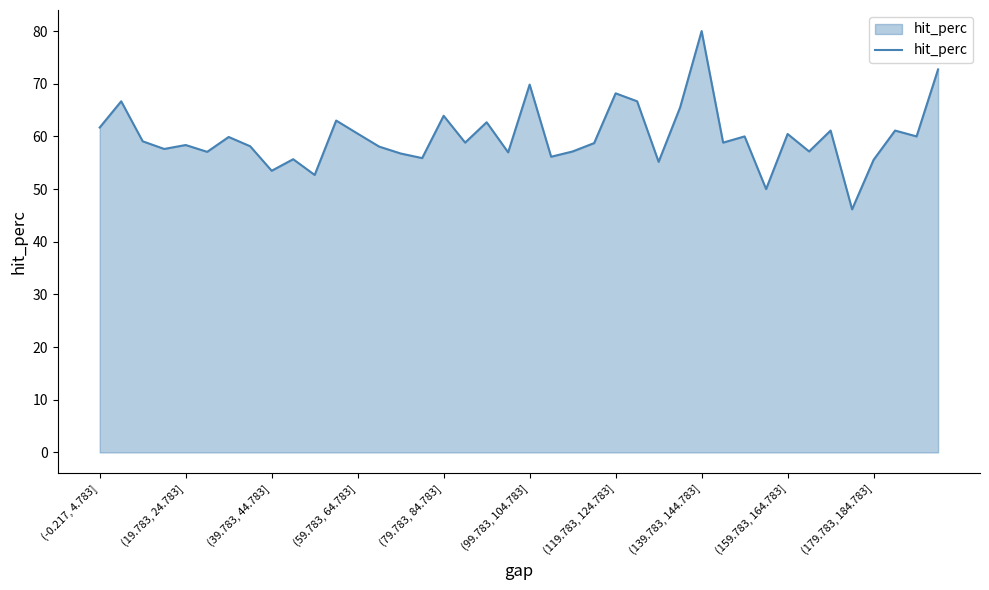

What is the smallest value displayed?

46.2